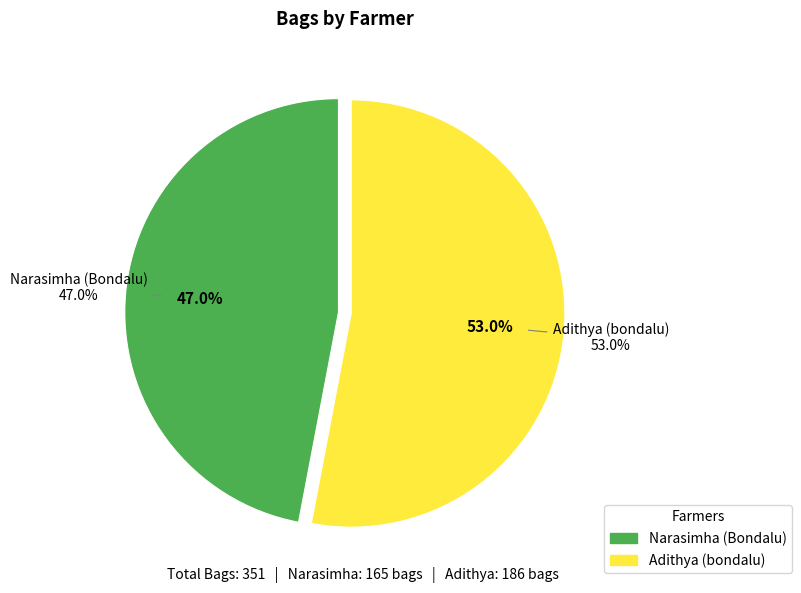

To the nearest percent, what is the difference between the Adithya (bondalu) and Narasimha (Bondalu) slice percentages?

6%